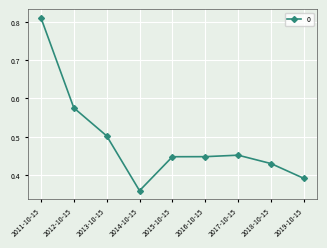

Is it true that the value at 2016-10-15 is 0.2?

False